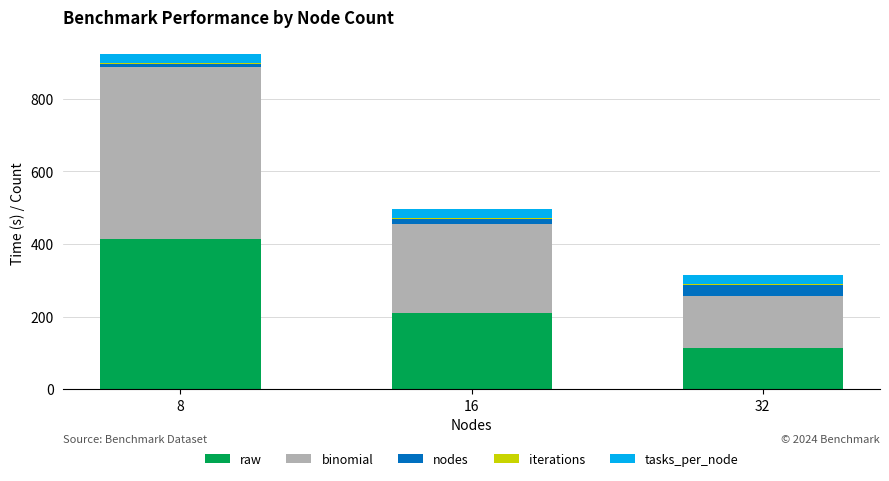

At which label does raw reach its minimum?

32